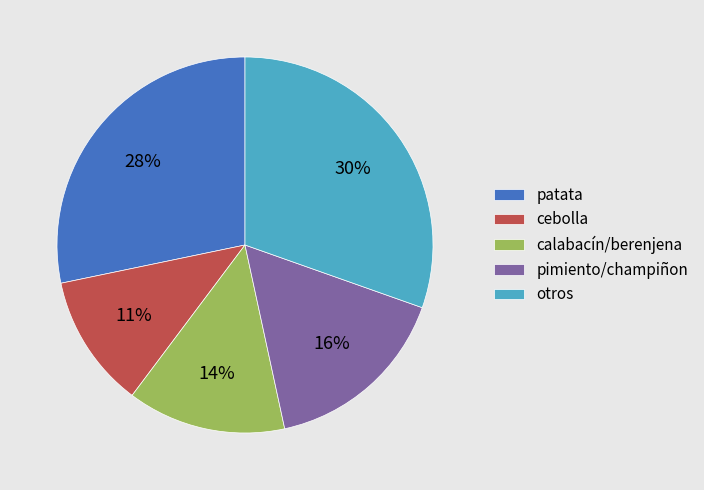

Which has a higher value, patata or otros?

otros